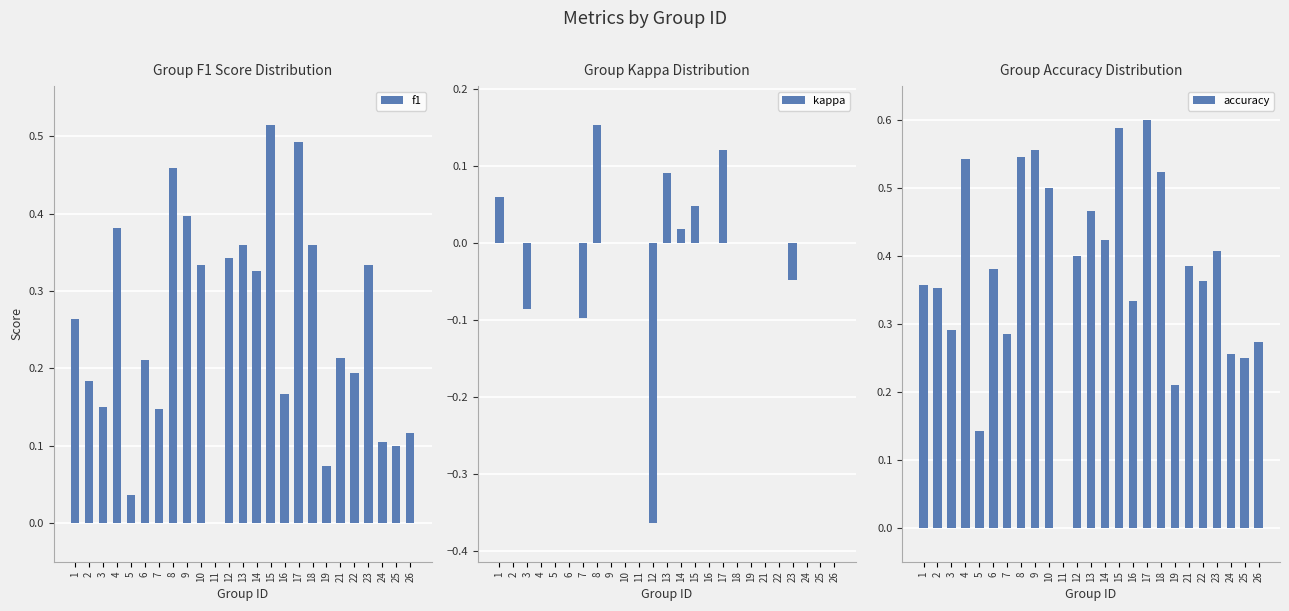

List the labels in order of accuracy value, largest first.

17, 15, 9, 8, 4, 18, 10, 13, 14, 23, 12, 21, 6, 22, 1, 2, 16, 3, 7, 26, 24, 25, 19, 5, 11